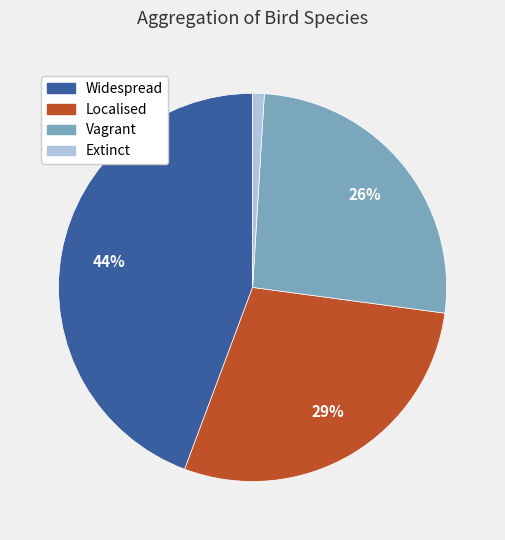

What is the largest slice in the pie chart?

Widespread